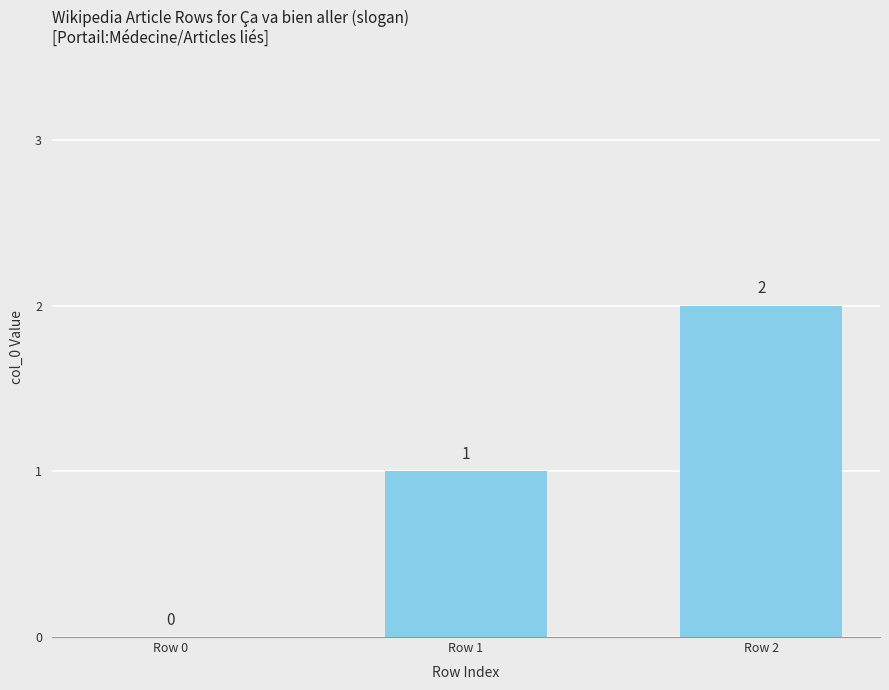

How many values are between 0 and 2?

3